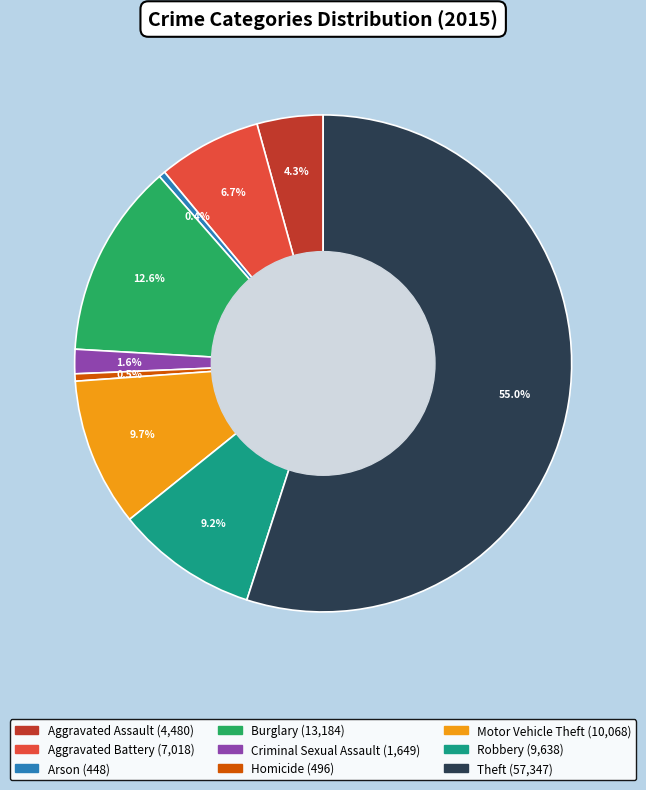

To the nearest percent, what is the average slice percentage?

11%